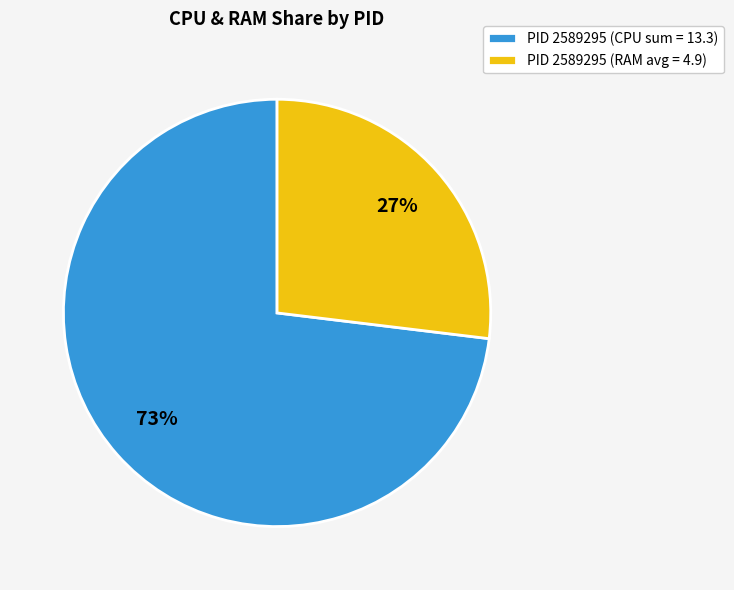

Rank the categories by value from lowest to highest.

PID 2589295 (RAM avg = 4.9), PID 2589295 (CPU sum = 13.3)